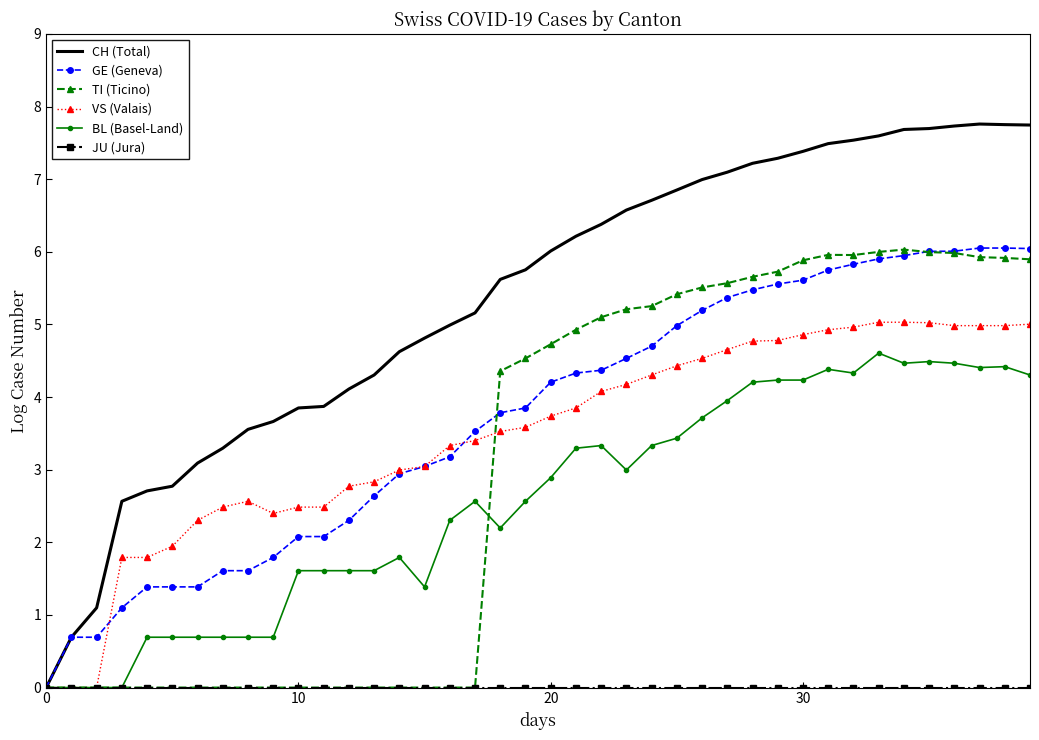

How many distinct data groups are displayed?

6